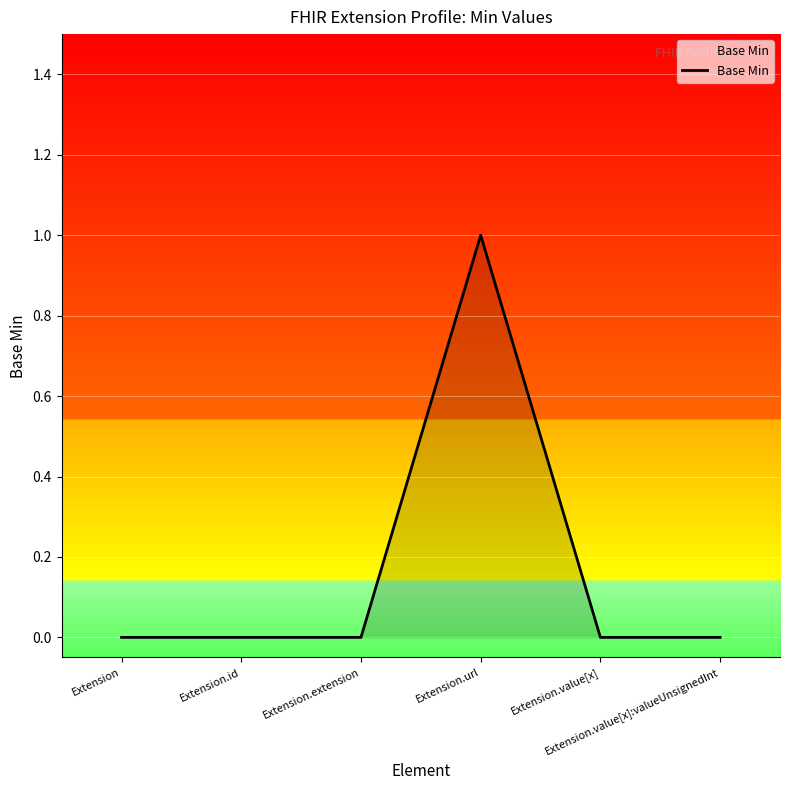

True or false: there are more than 2 points higher than both neighbors.

False